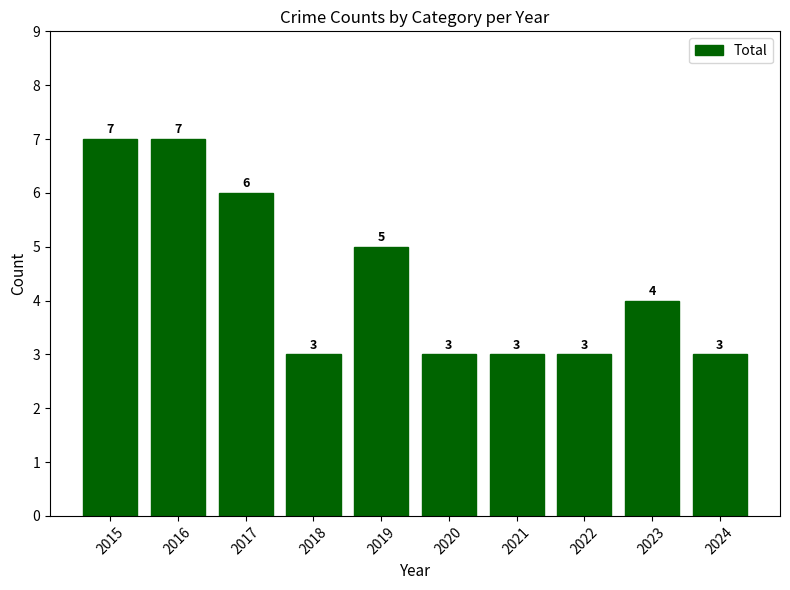

What is the average value?

4